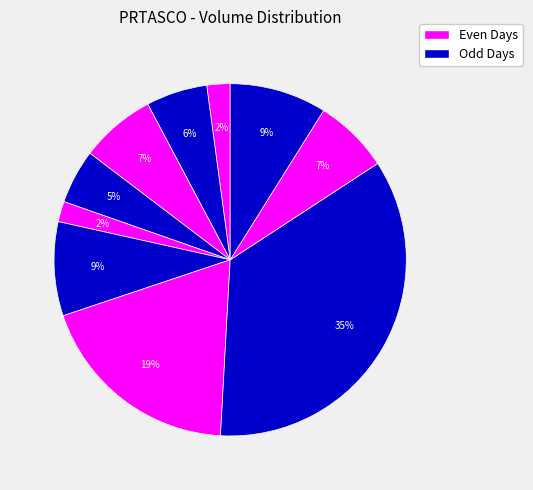

To the nearest percent, what is the difference between the largest and smallest slice percentages?

33%